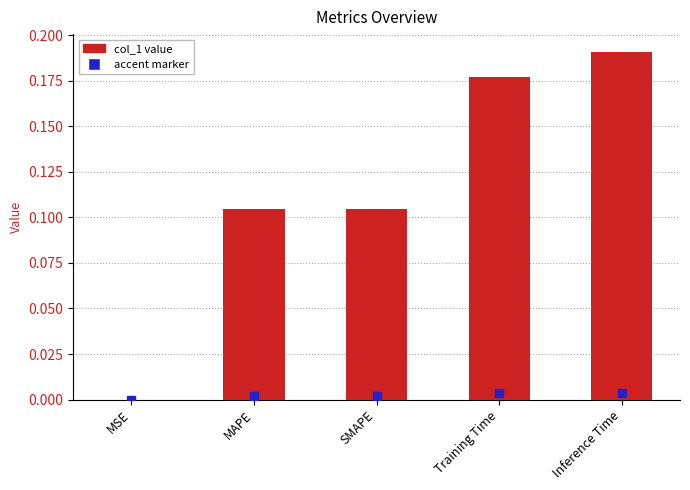

What is the change in value from MAPE to Inference Time?

+0.1